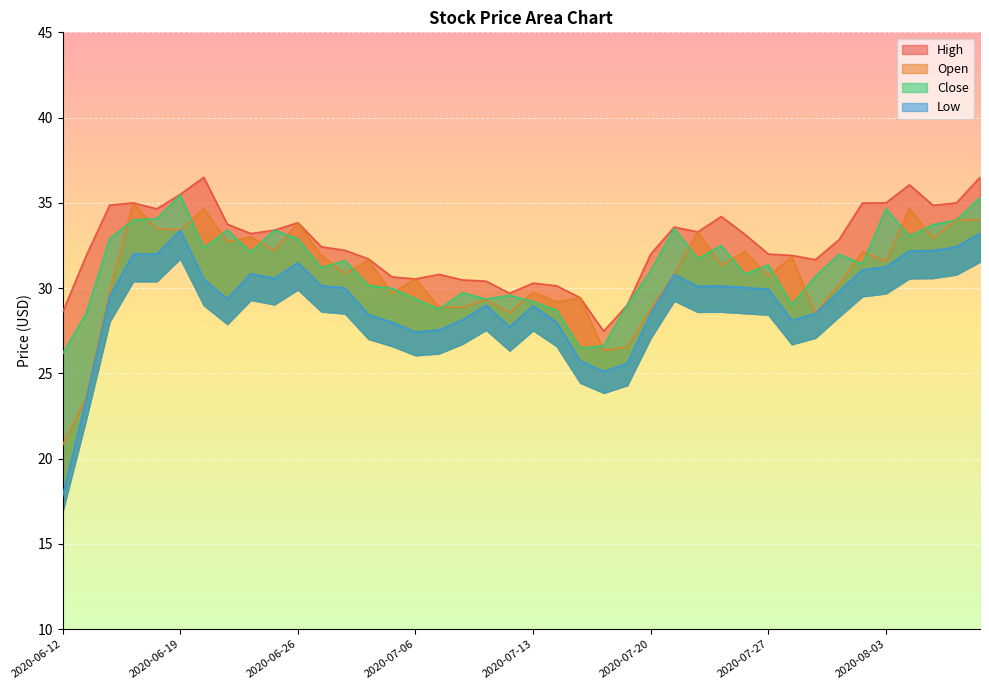

Which series has the widest spread of values?

Low